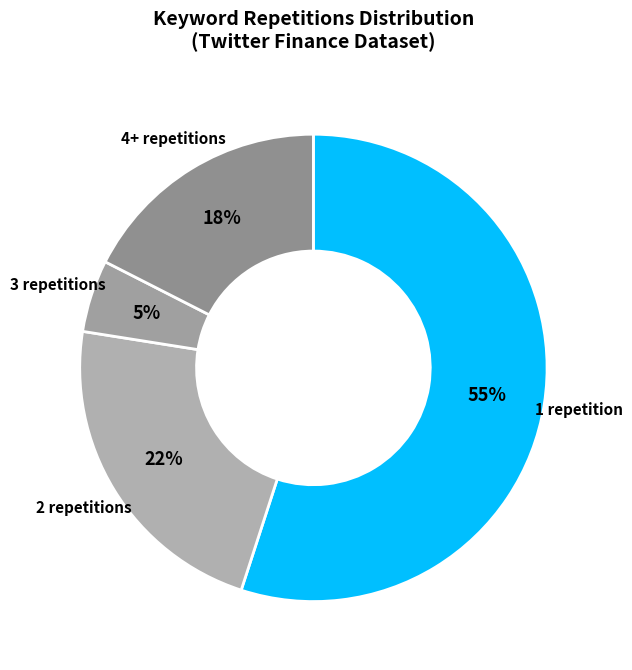

To the nearest percent, what is the difference between the largest and smallest slice percentages?

50%